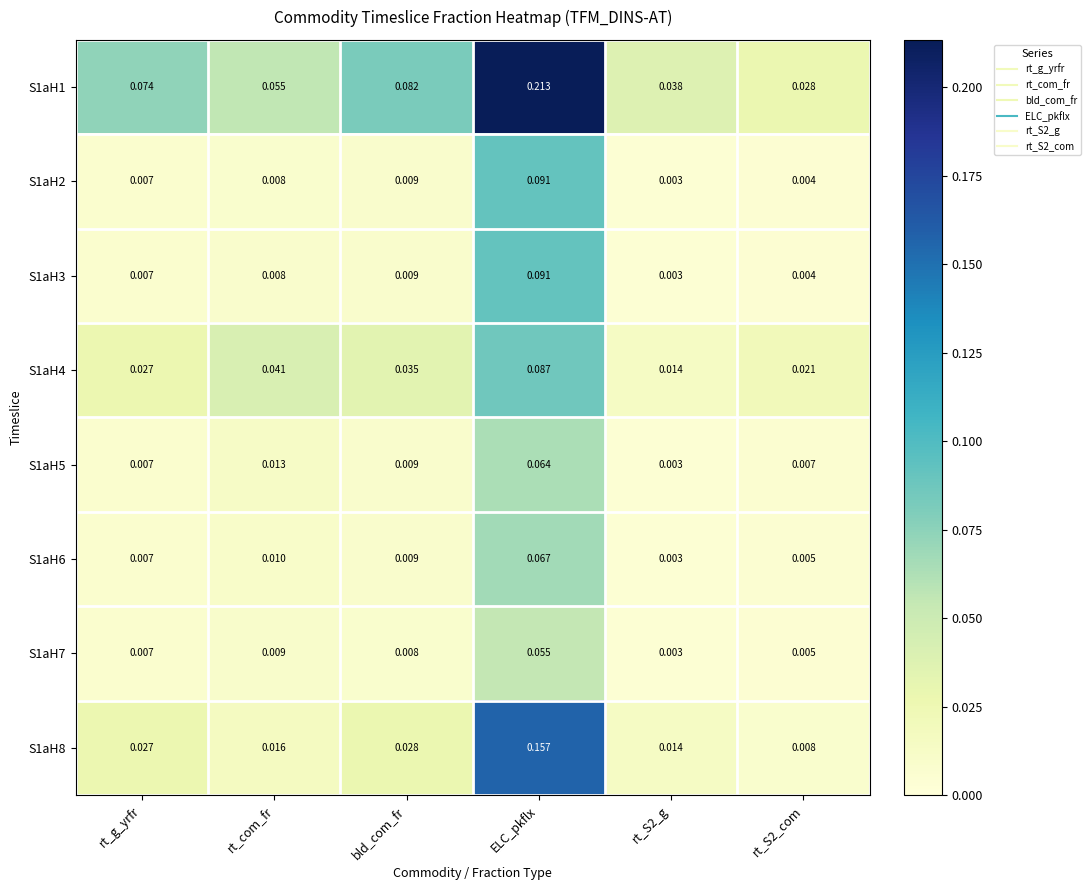

Which category has the highest value across all series?

ELC_pkflx